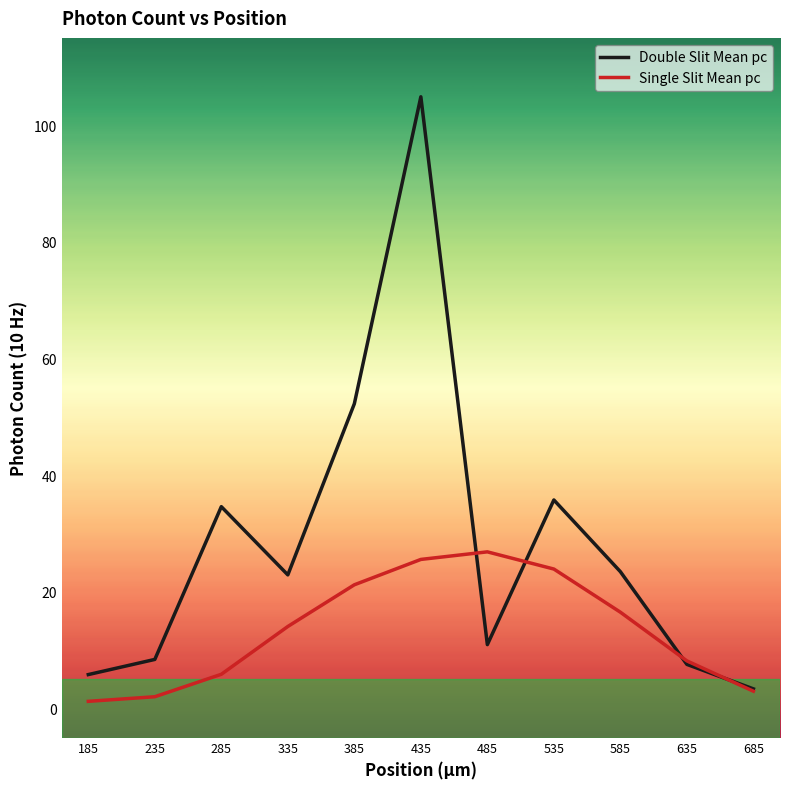

In Double Slit Mean pc, how many points are higher than both neighbors (excluding endpoints)?

3